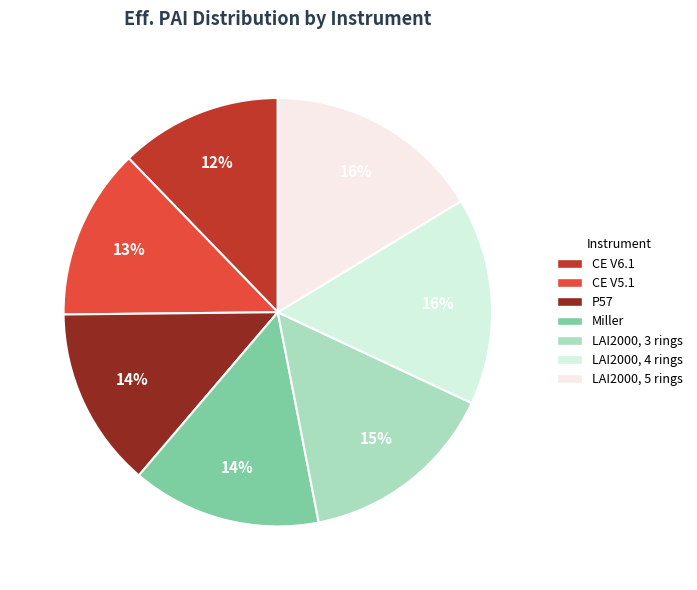

Count the number of slices in the pie.

7